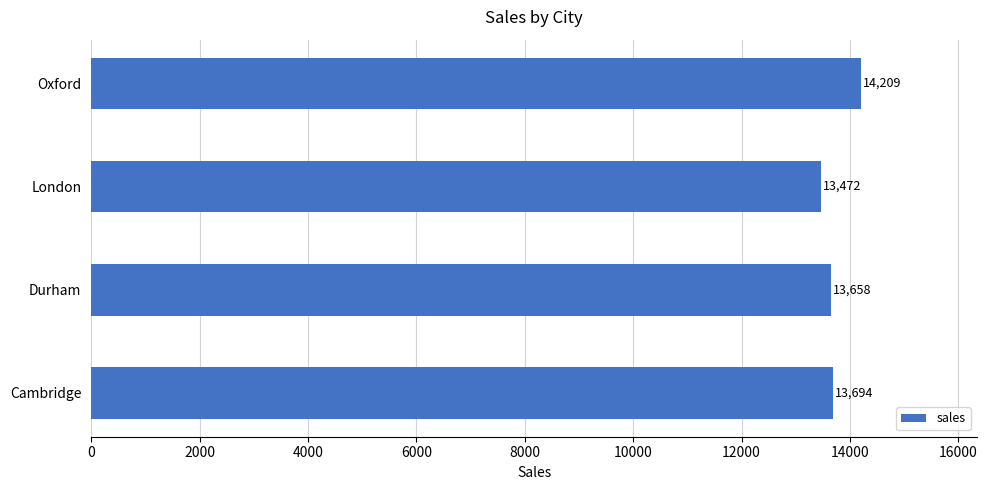

True or false: the data shows 14209 at Oxford.

True